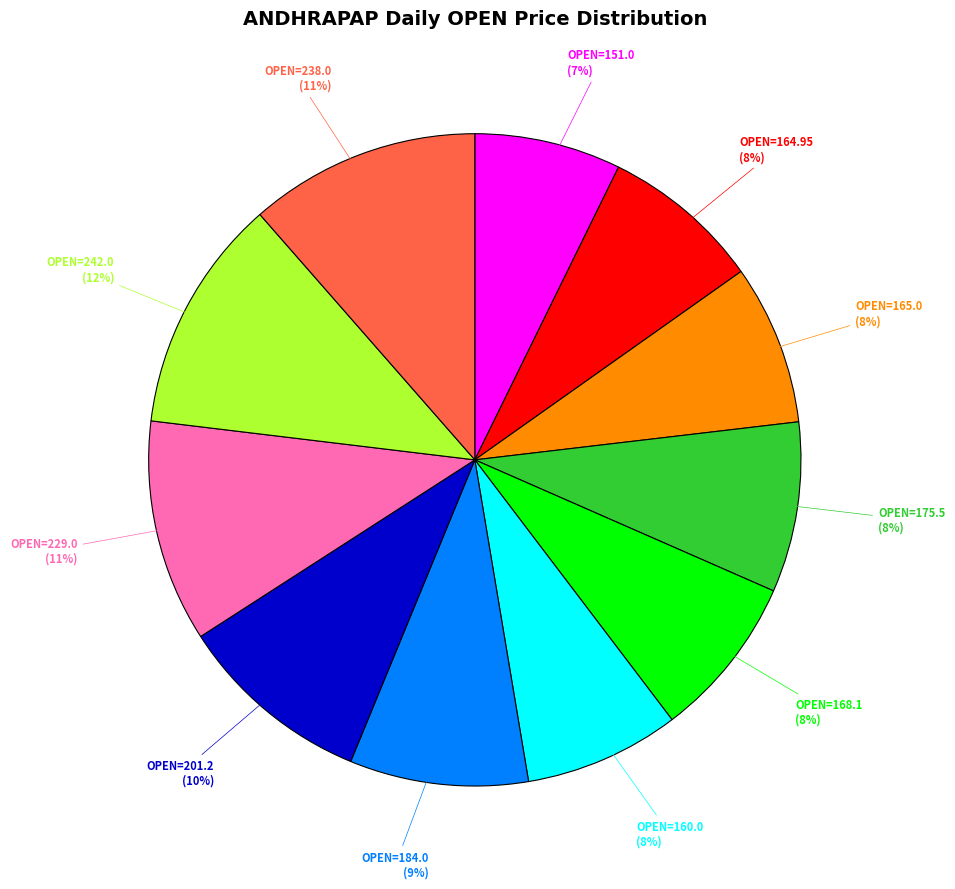

To the nearest percent, what is the average slice percentage?

9%